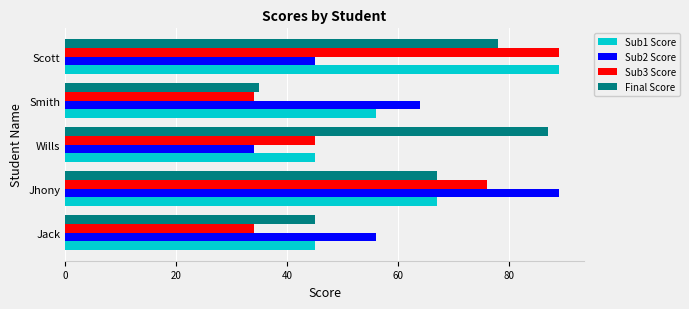

What is the difference between the Final Score values at Jack and Wills?

42